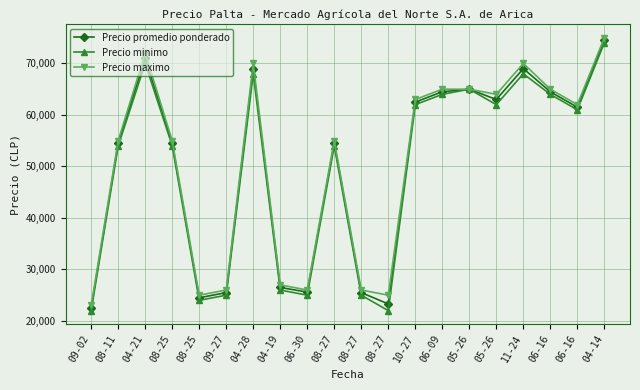

How many values in the Precio maximo series are below 62000?

10